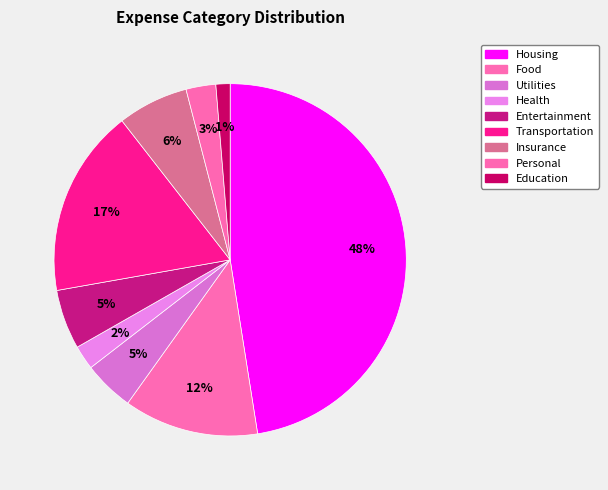

Is Entertainment the majority of the pie?

No